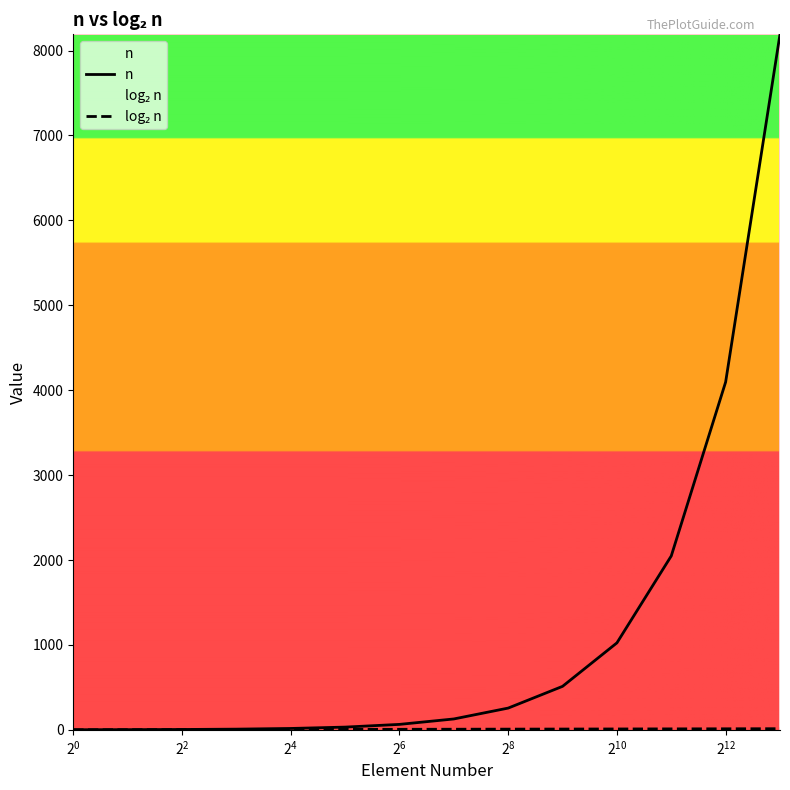

What is the greatest value displayed?

8192